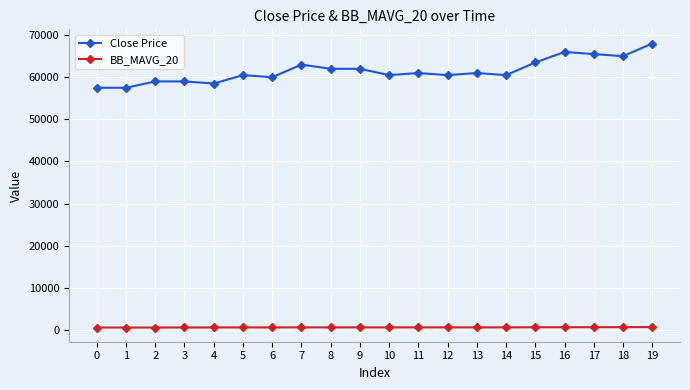

Rank the series at 0 from lowest to highest value.

BB_MAVG_20, Close Price